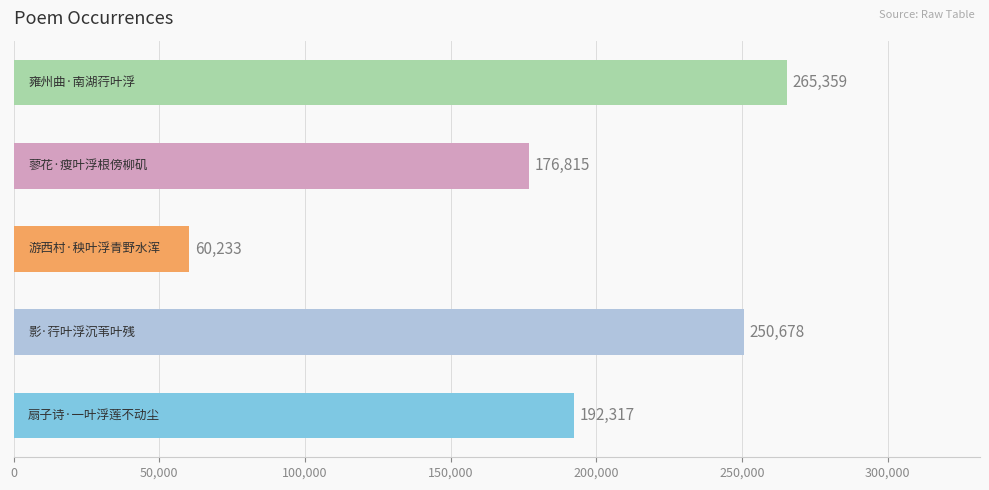

What is the average value?

189080